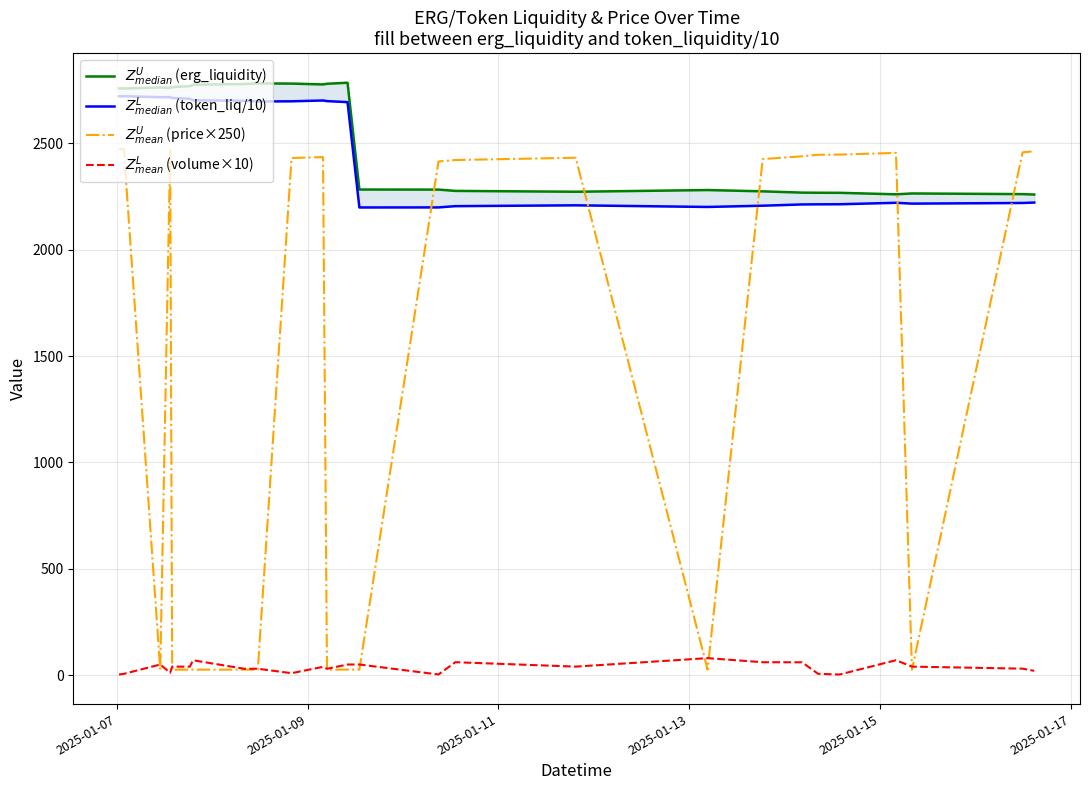

True or false: $Z^U_{median}$ (erg_liquidity) and $Z^L_{mean}$ (volume×10) cross at least once.

False